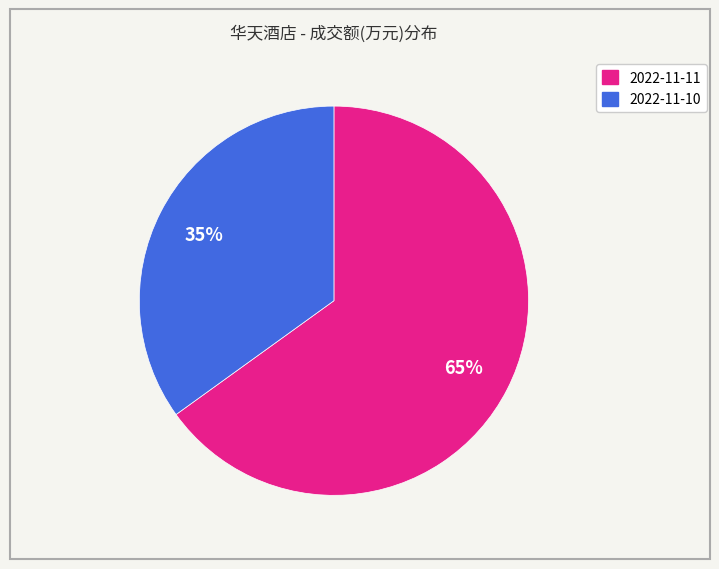

Rank the categories by value from lowest to highest.

2022-11-10, 2022-11-11